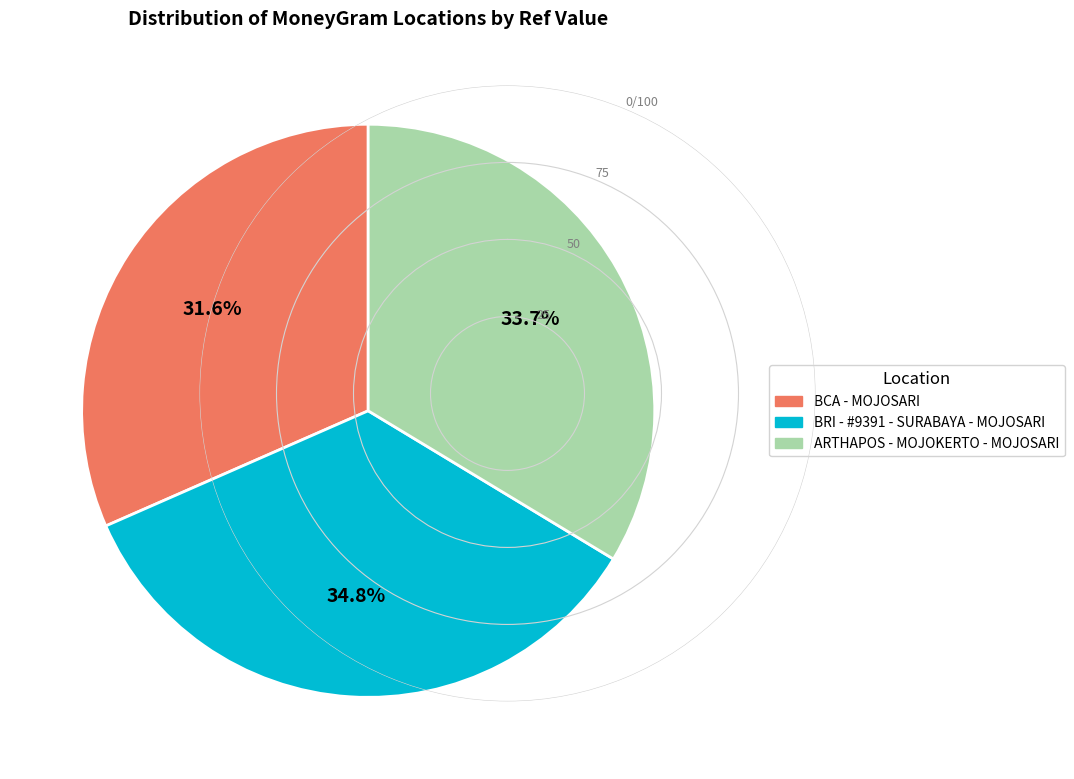

To the nearest percent, what percentage of the pie is BCA - MOJOSARI?

32%